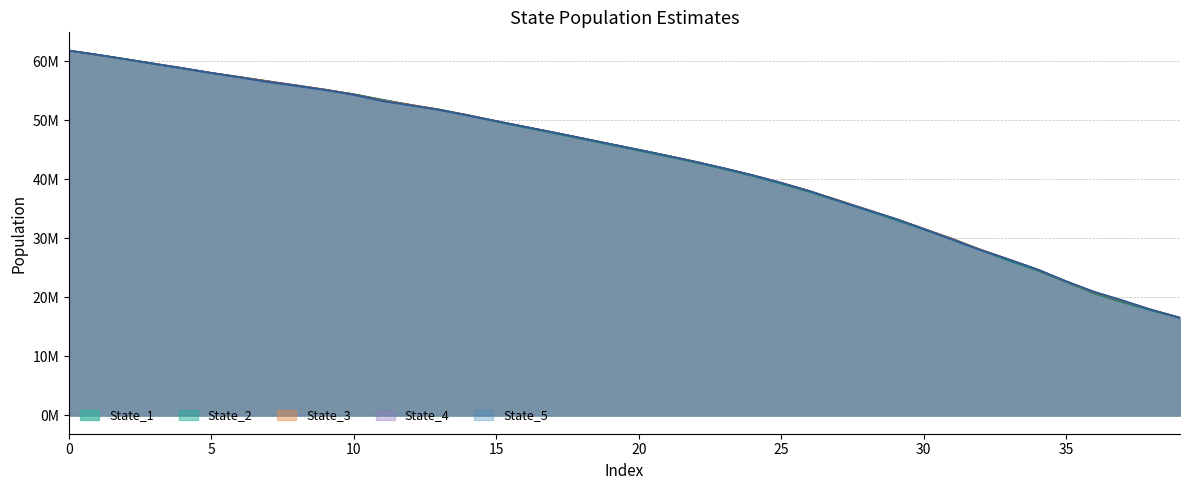

What is the lowest value of the State_3 series?

16565697.2